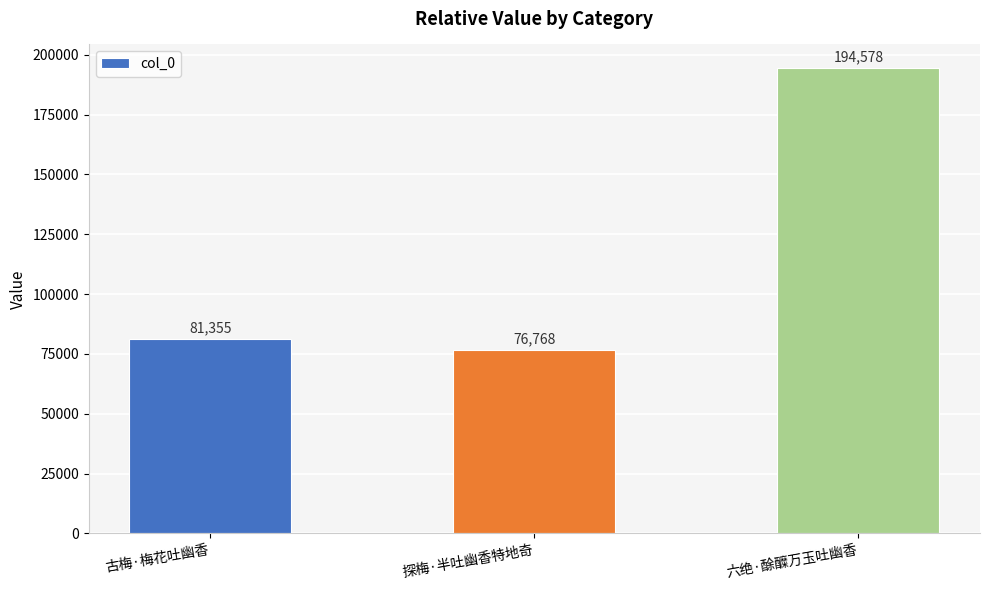

The chart shows a value of 16822 at 古梅·梅花吐幽香. True or false?

False